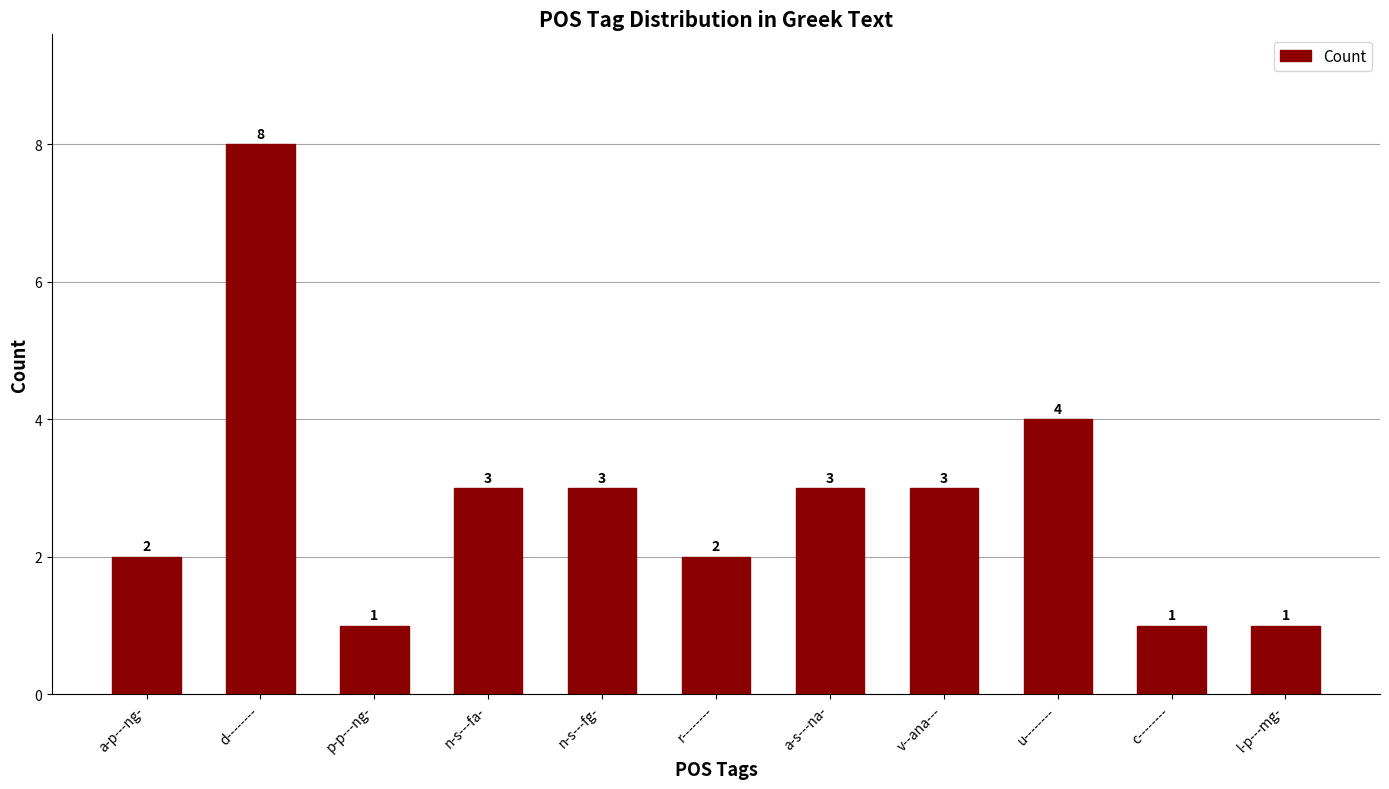

Approximately how many times larger is the value at n-s---fa- compared to r--------?

1.5